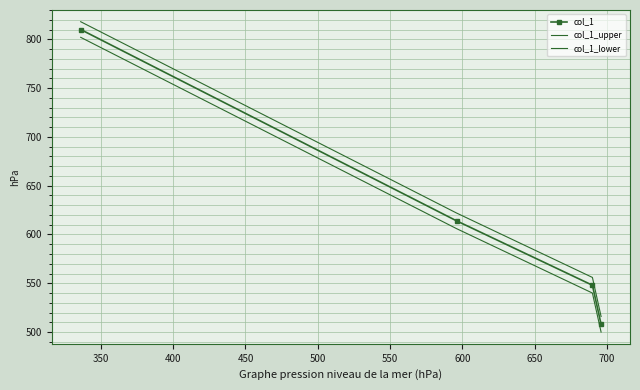

What is the value of the col_1_lower point at the 1st from the left?

802